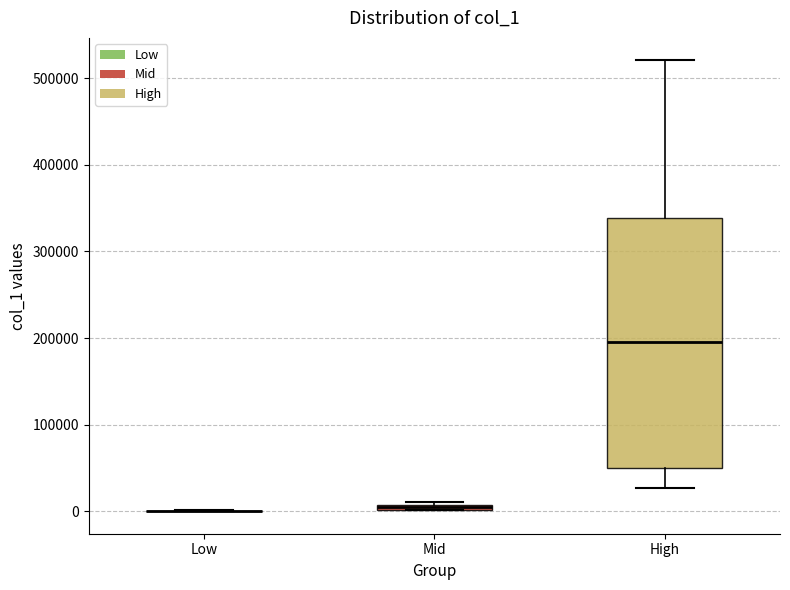

Where is the lower edge of the box for Mid on the y-axis? The values are not printed on the chart, so give them approximately, as read against the axis.

0